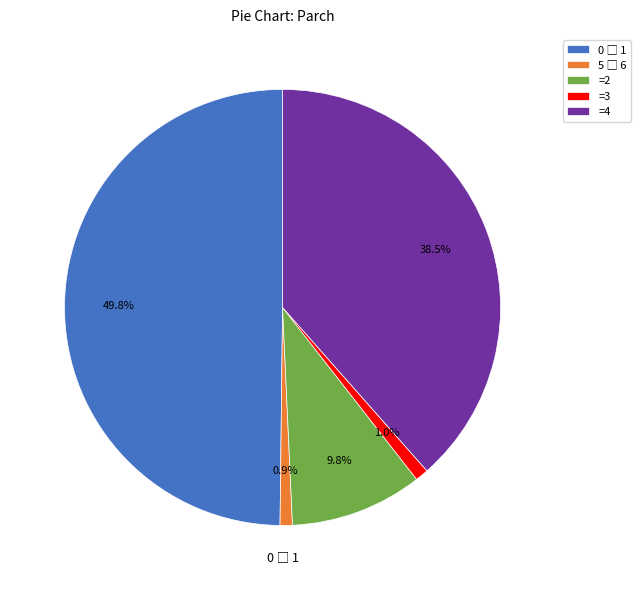

Is =4 the majority of the pie?

No